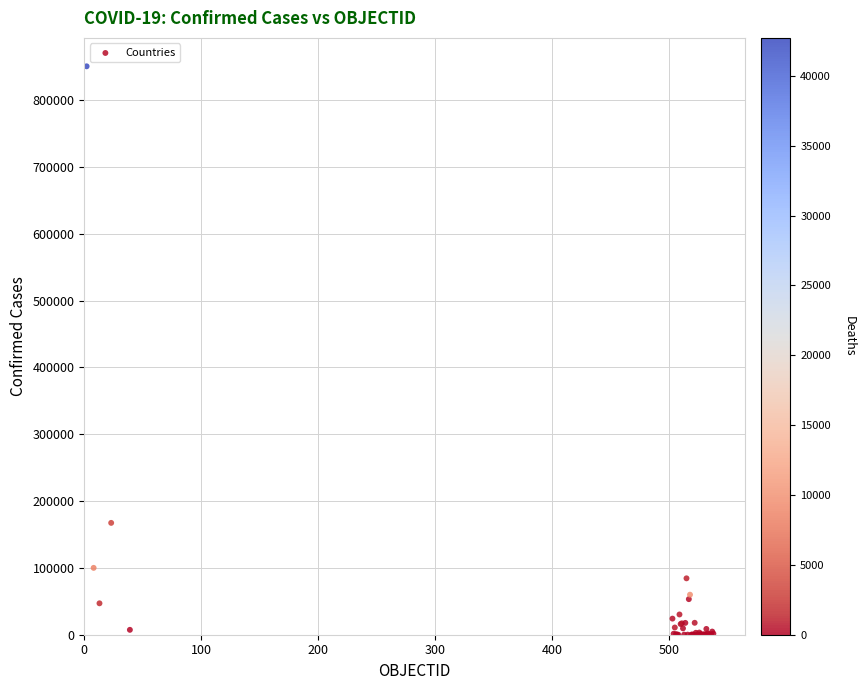

What Y value in the scatter plot is closest to 425267?

167355